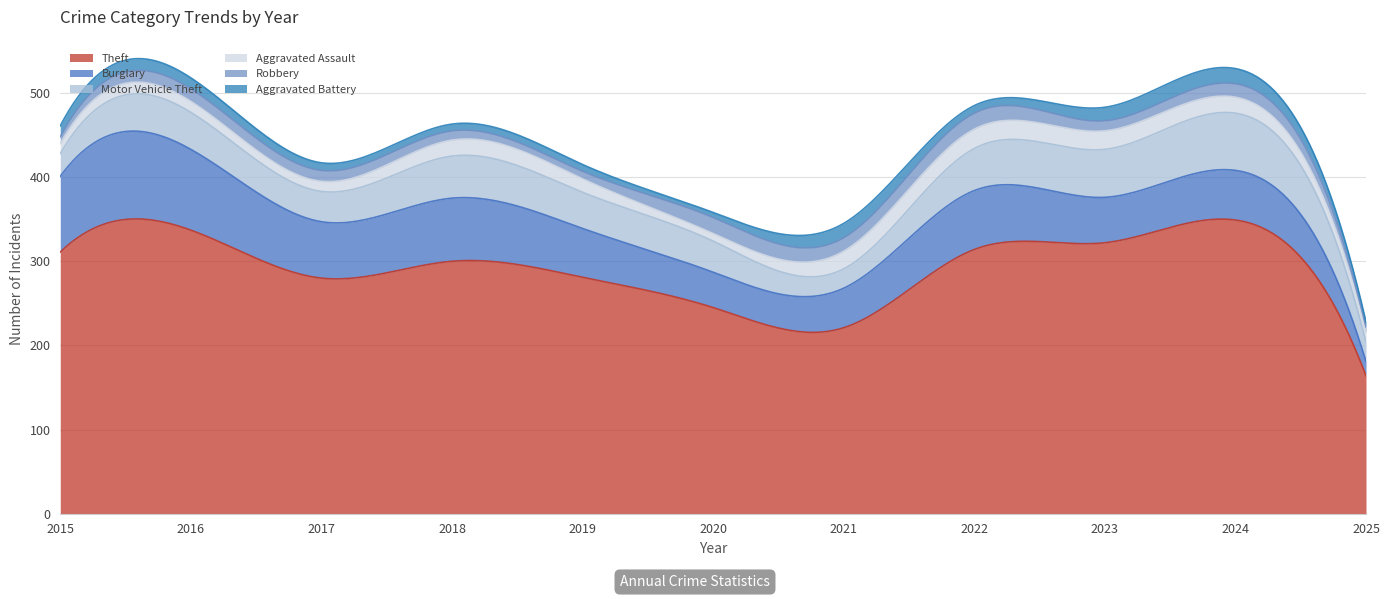

True or false: Theft and Aggravated Battery intersect in this chart.

False